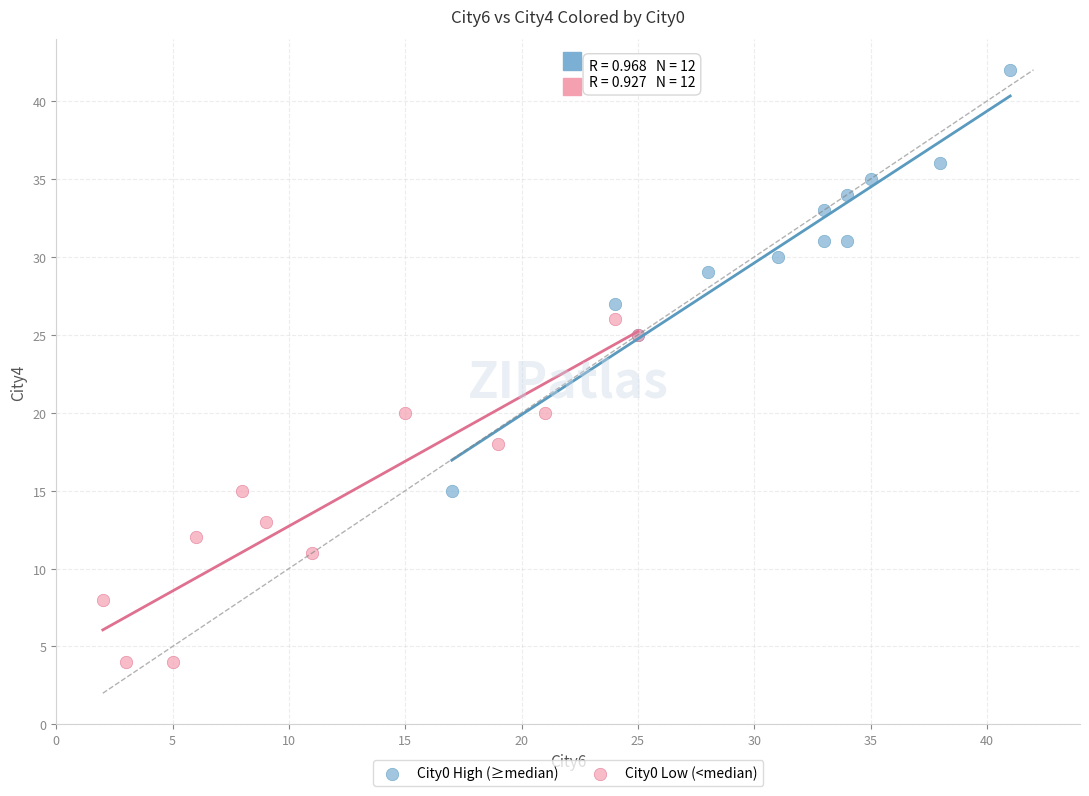

What are all the series names shown in the legend?

City0 High (≥median), City0 Low (<median)